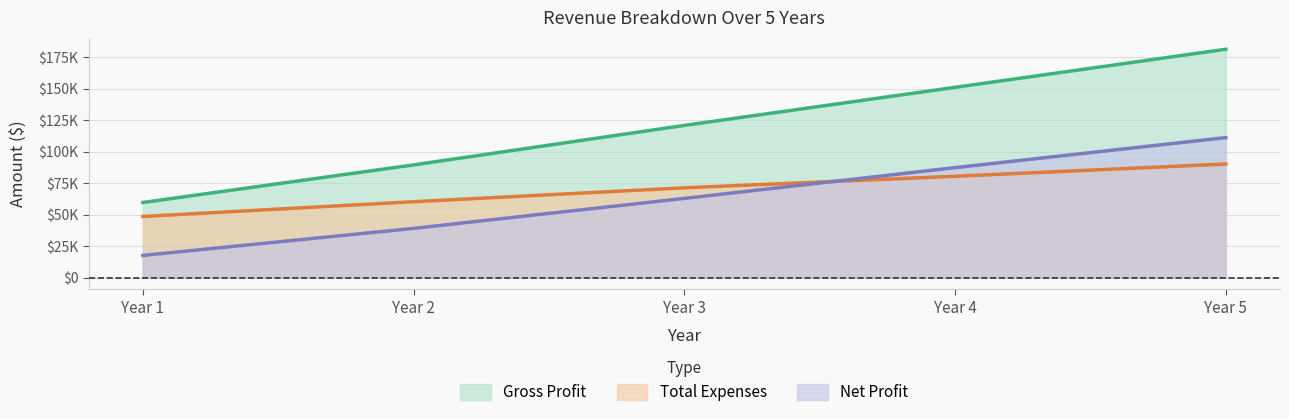

The Gross Profit series shows 89577 at Year 2. True or false?

True